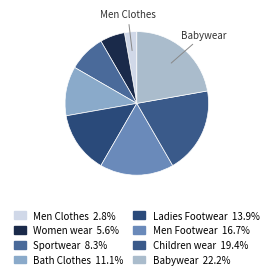

Is it true that Women wear is 6% of the pie?

True